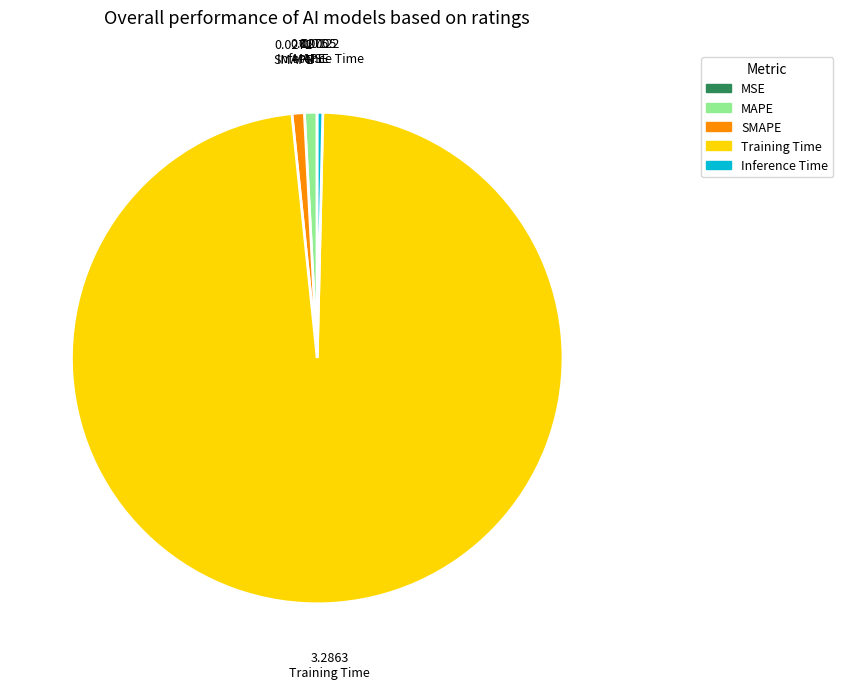

Do MAPE and Training Time together represent more than half of the pie?

Yes